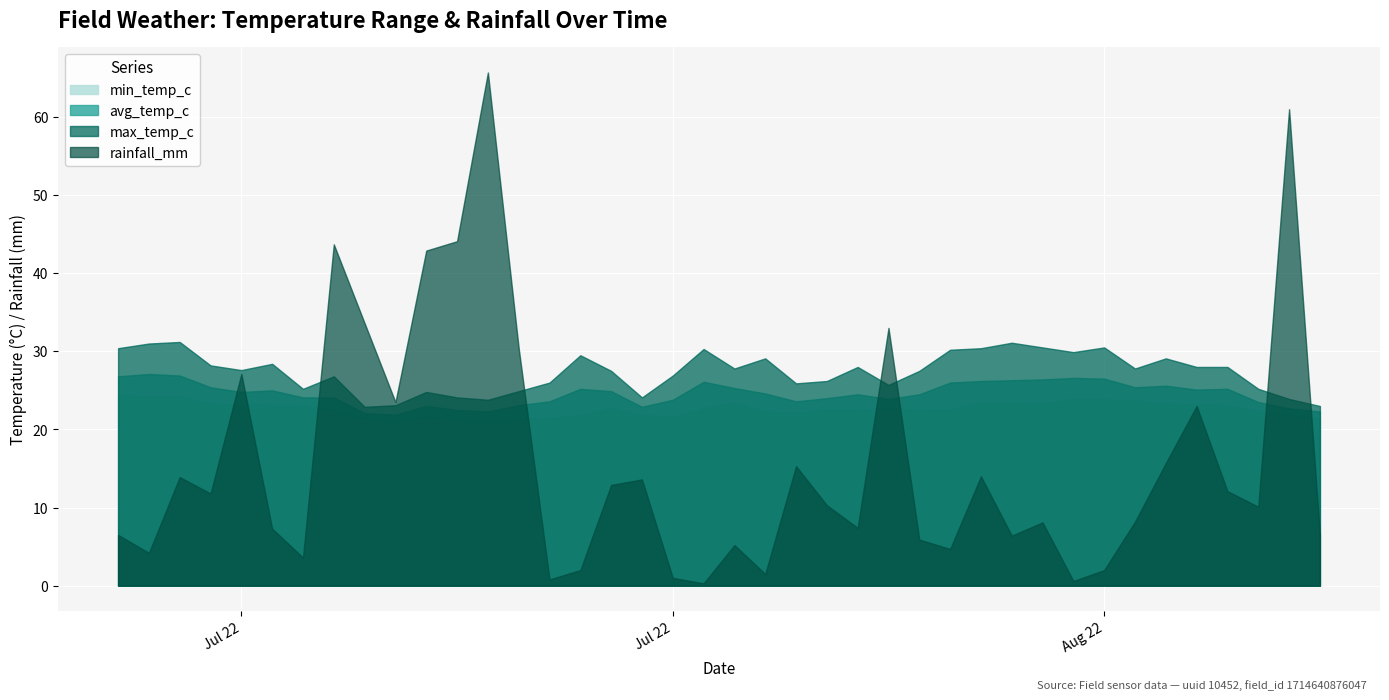

True or false: avg_temp_c and max_temp_c cross at least once.

False